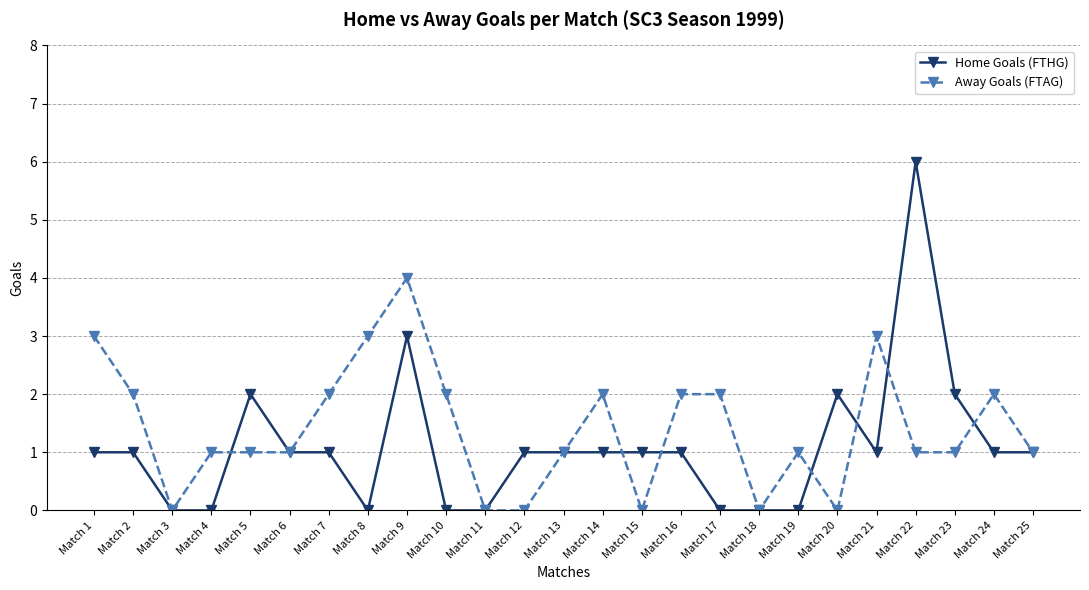

Which series has the widest spread of values?

Home Goals (FTHG)